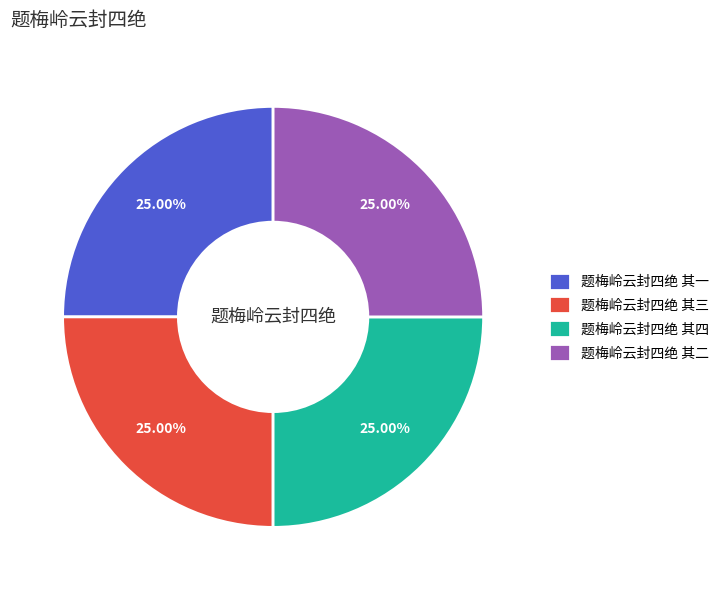

Is there a majority slice in this chart?

No